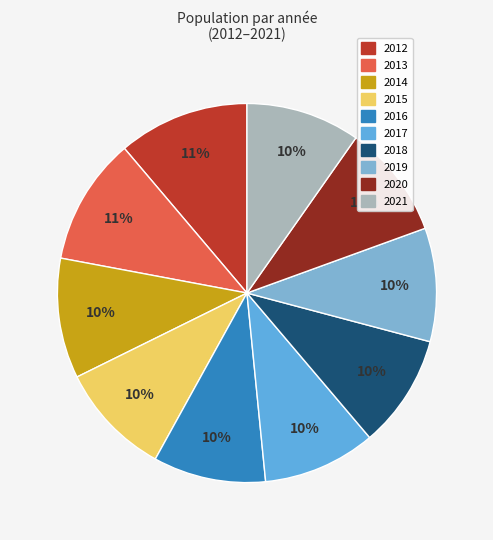

Is there any slice that represents more than half of the pie?

No